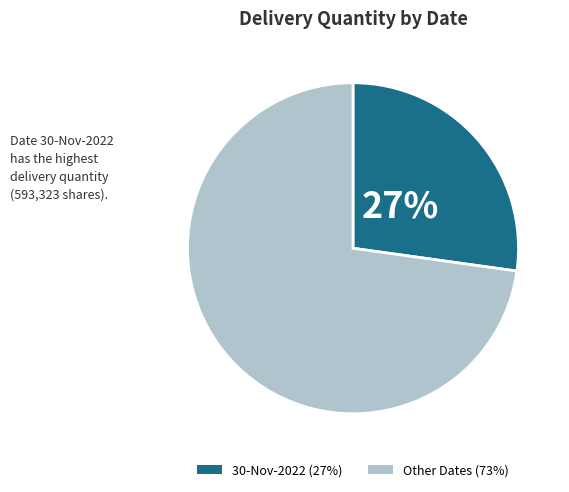

Does any single category account for the majority?

Yes